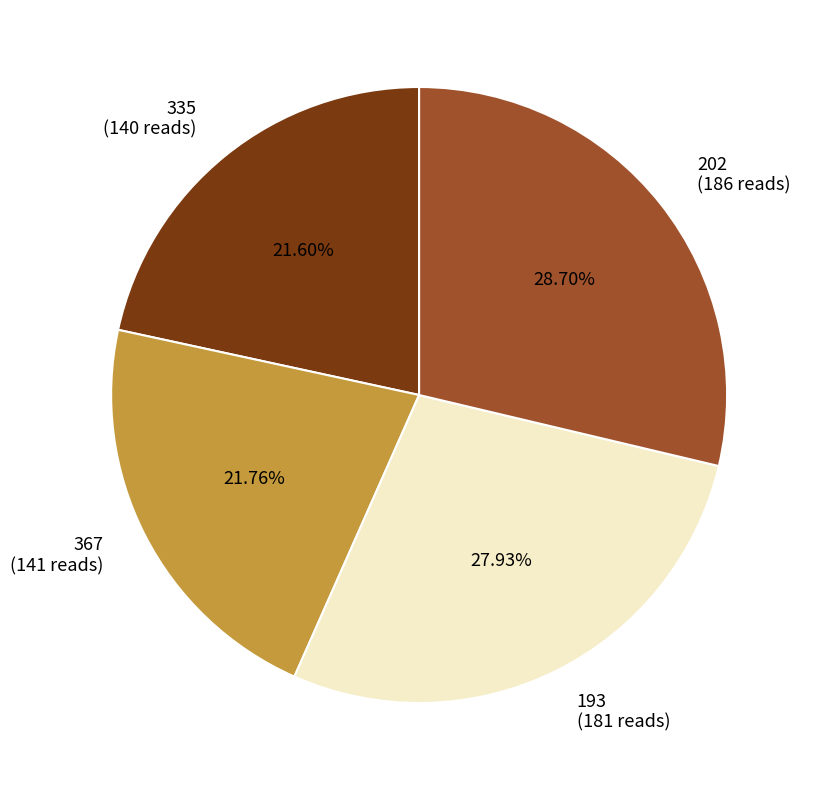

True or false: 367 accounts for 8% of the total.

False